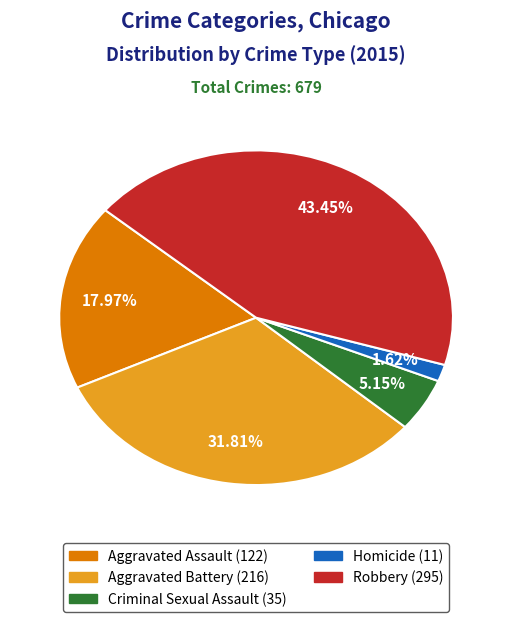

How many segments does this pie chart have?

5